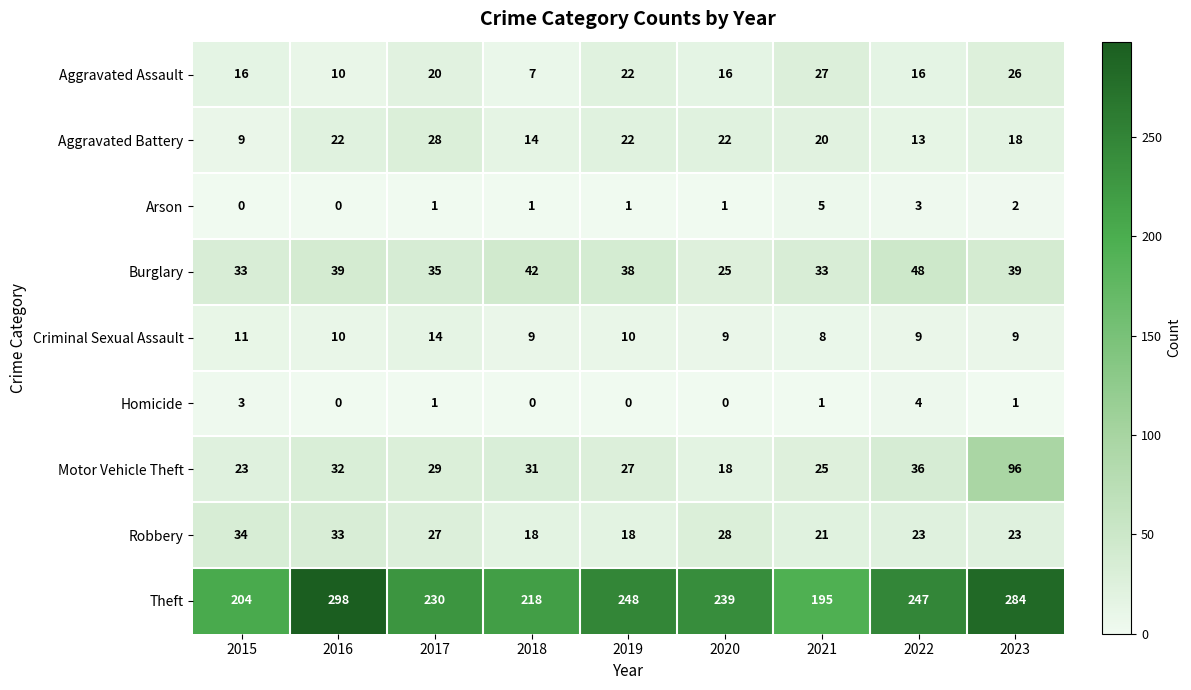

What is the sum of the Theft values at 2023 and 2017?

514